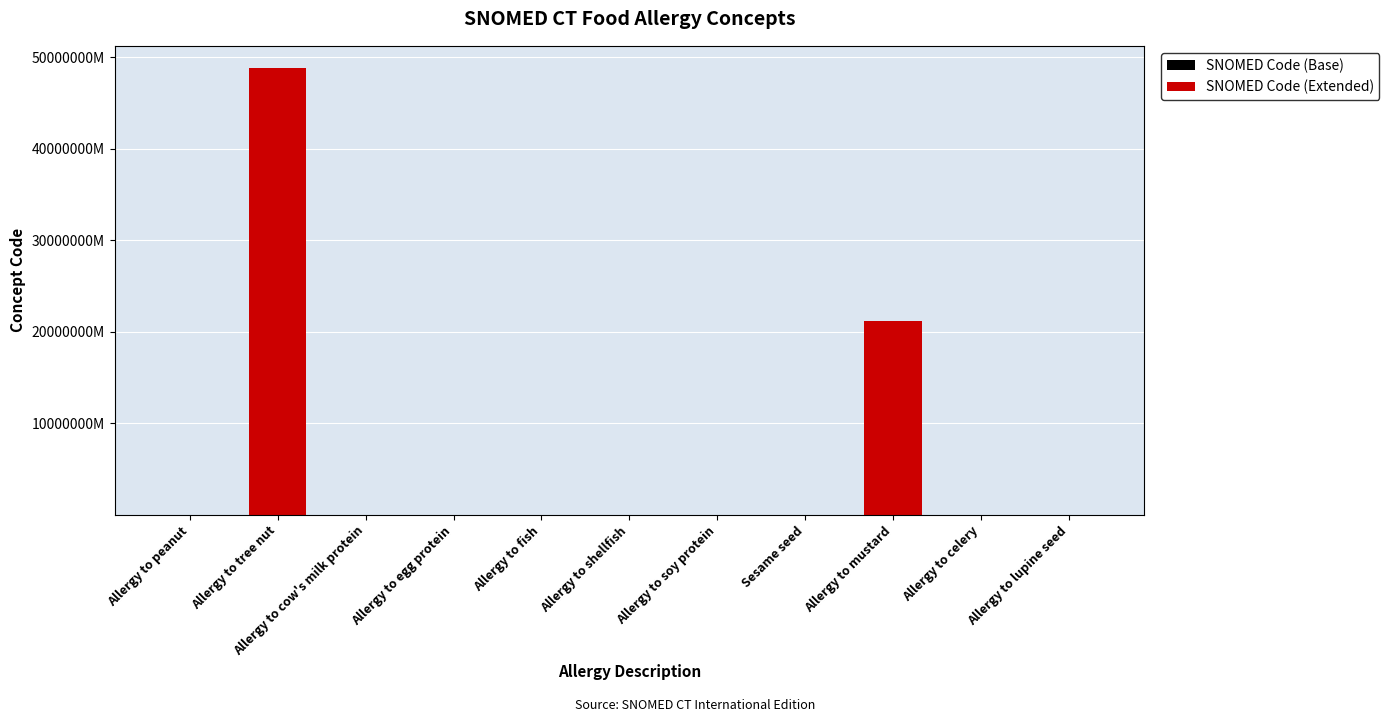

Does the chart contain stacked bars?

Yes